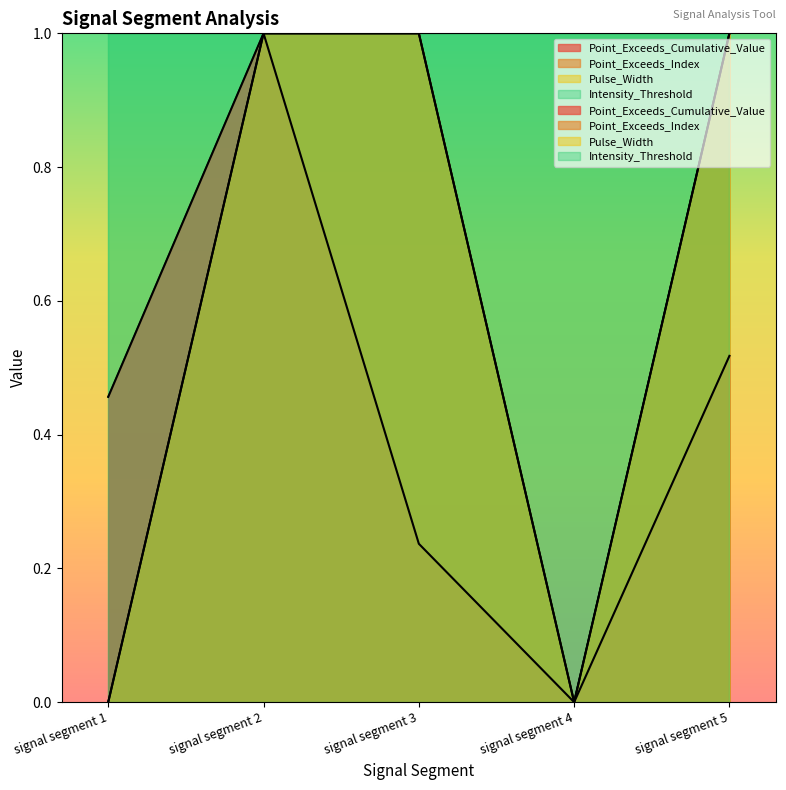

True or false: Pulse_Width has more than 0 points higher than both neighbors.

False